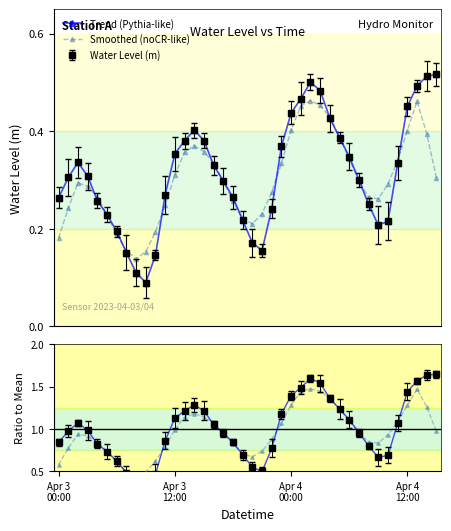

At 35, list the series in order from largest to smallest.

Ratio smoothed, Ratio trend, Smoothed (noCR-like), Trend (Pythia-like)